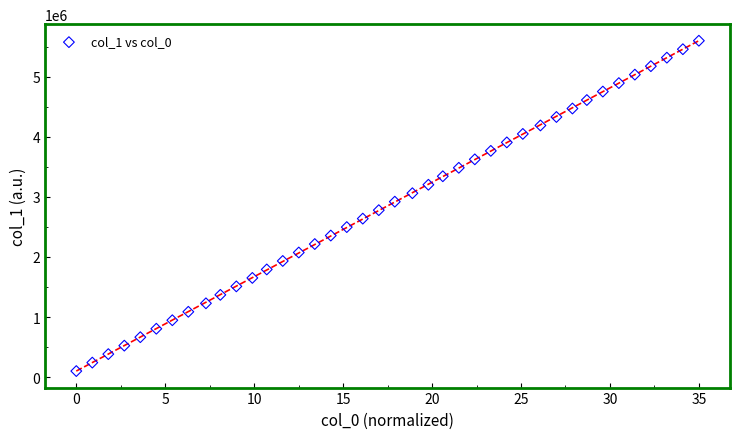

What is the range of Y values (max minus min)?

5500000.0